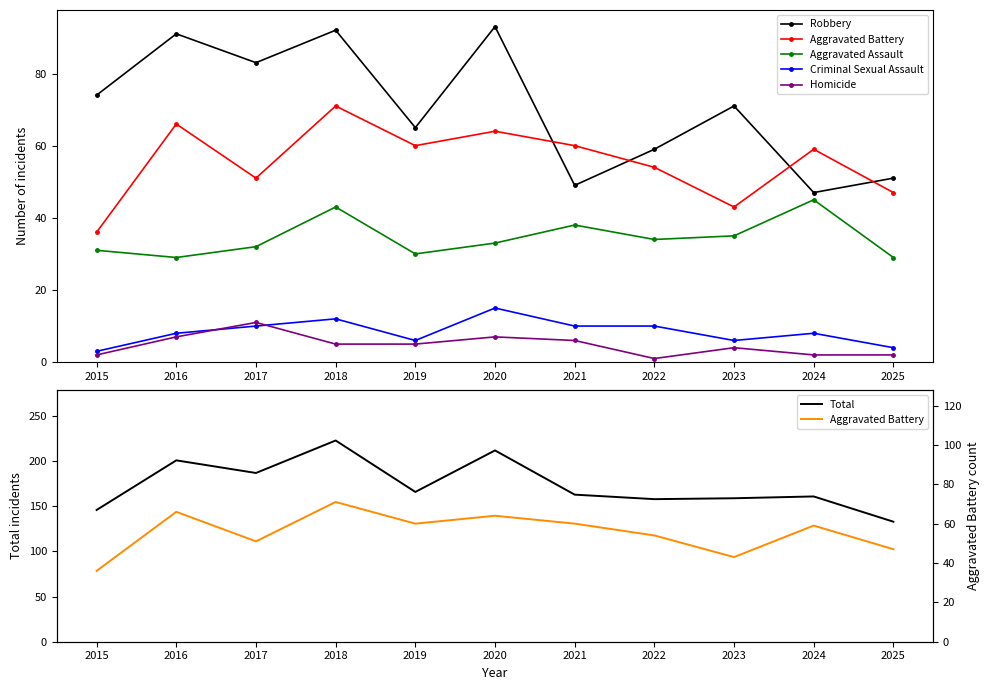

What is the average value of the Criminal Sexual Assault series?

8